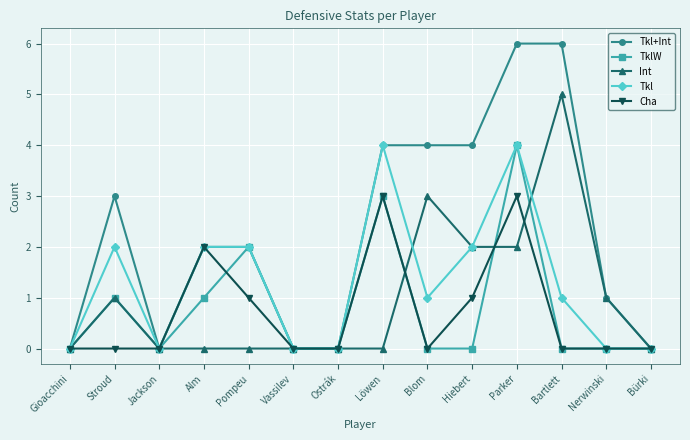

What is the sum of all Int values?

14